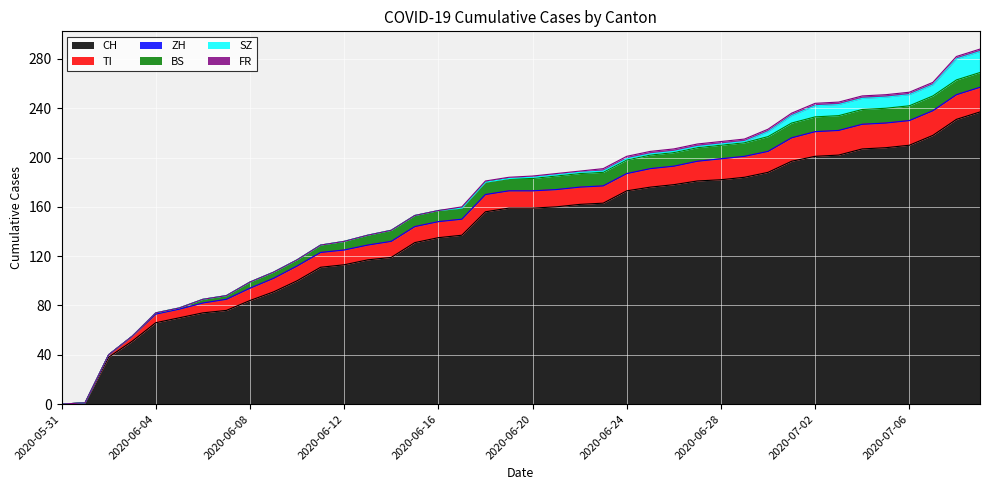

At which label is BS closest to 6?

2020-06-11